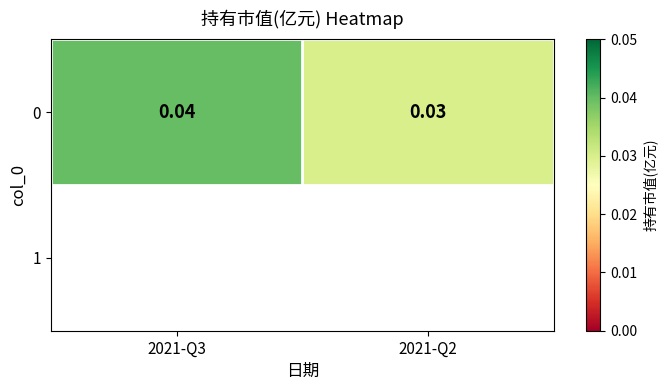

Rank the categories by value from lowest to highest.

2021-Q2, 2021-Q3